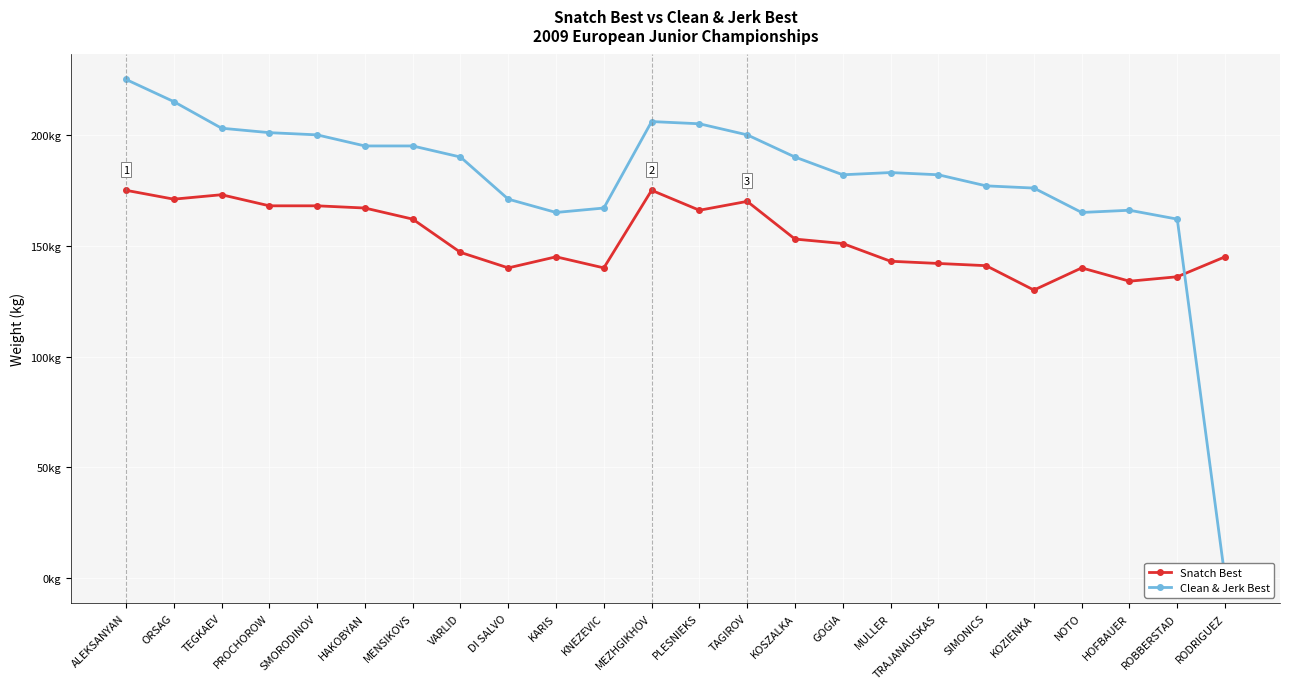

At which category is the sum across all series the highest?

ALEKSANYAN